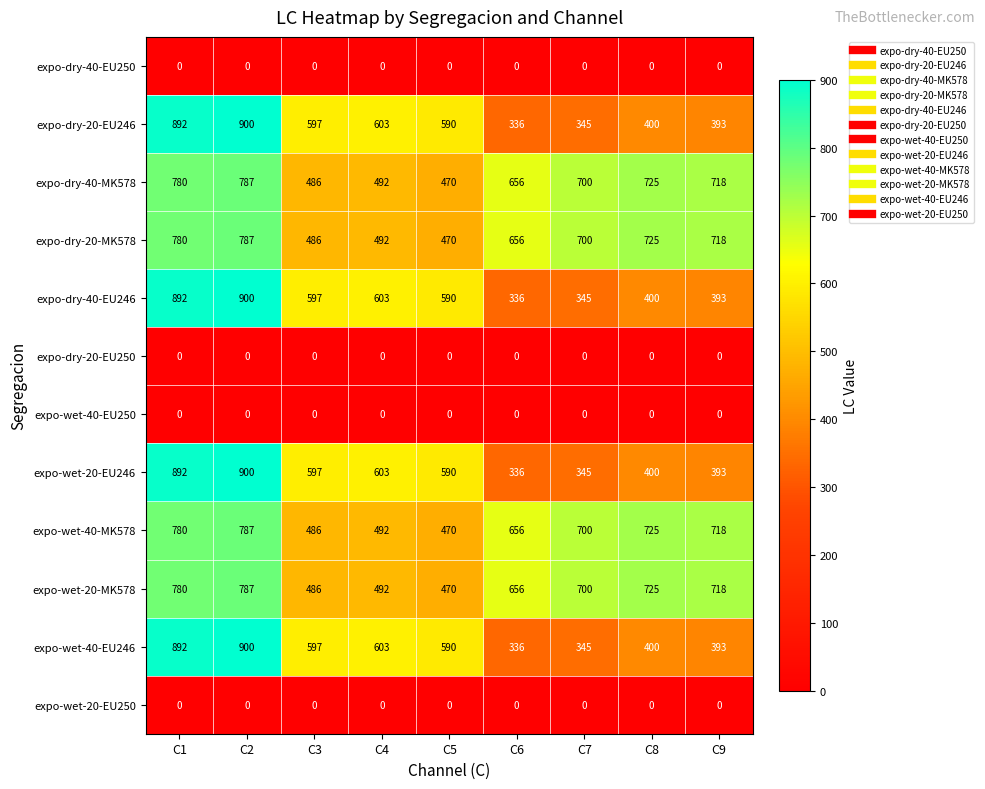

What is the average value of the expo-dry-40-EU246 series?

562